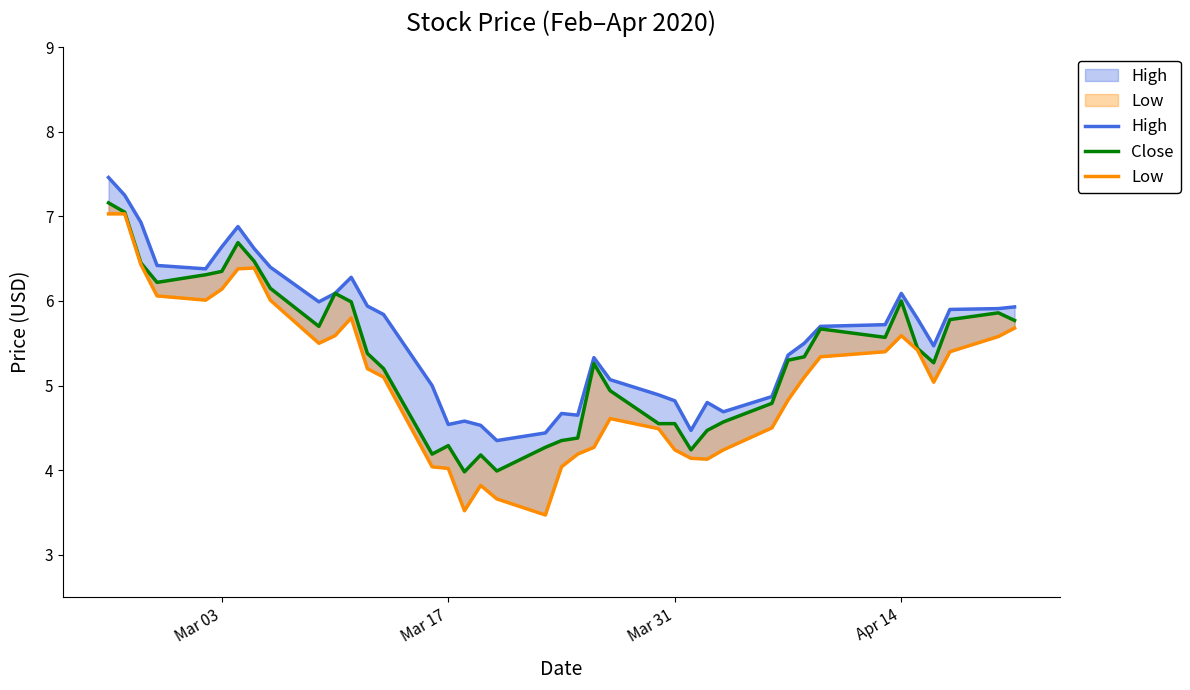

What is the smallest value displayed?

3.5